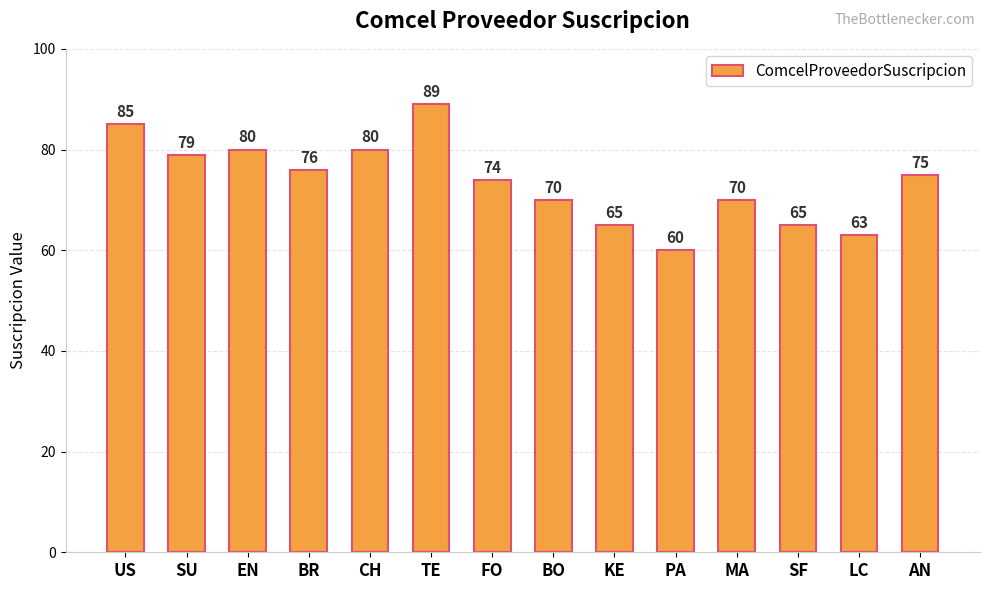

What is the average value?

74